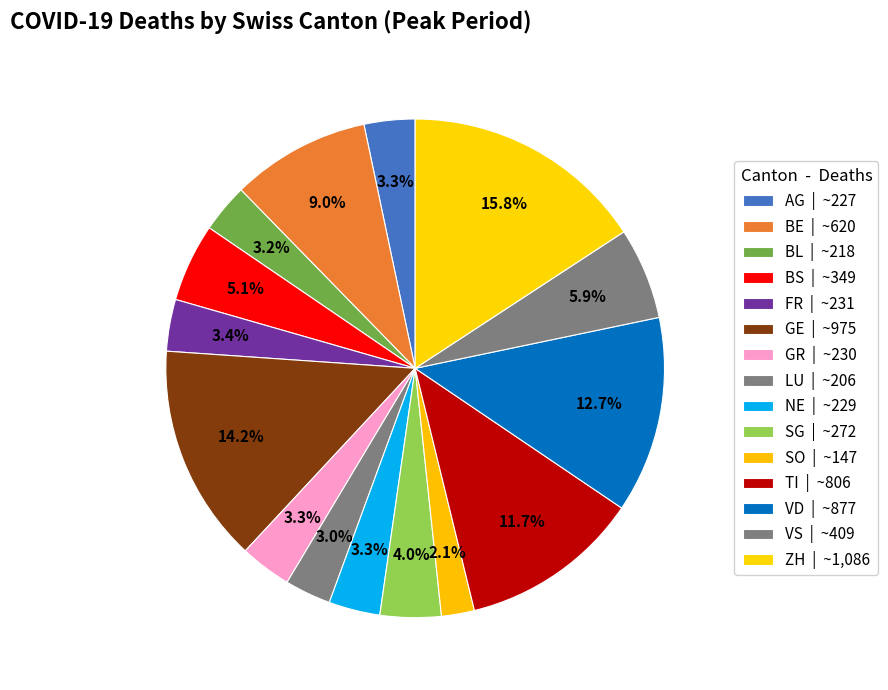

Is there any slice that represents more than half of the pie?

No